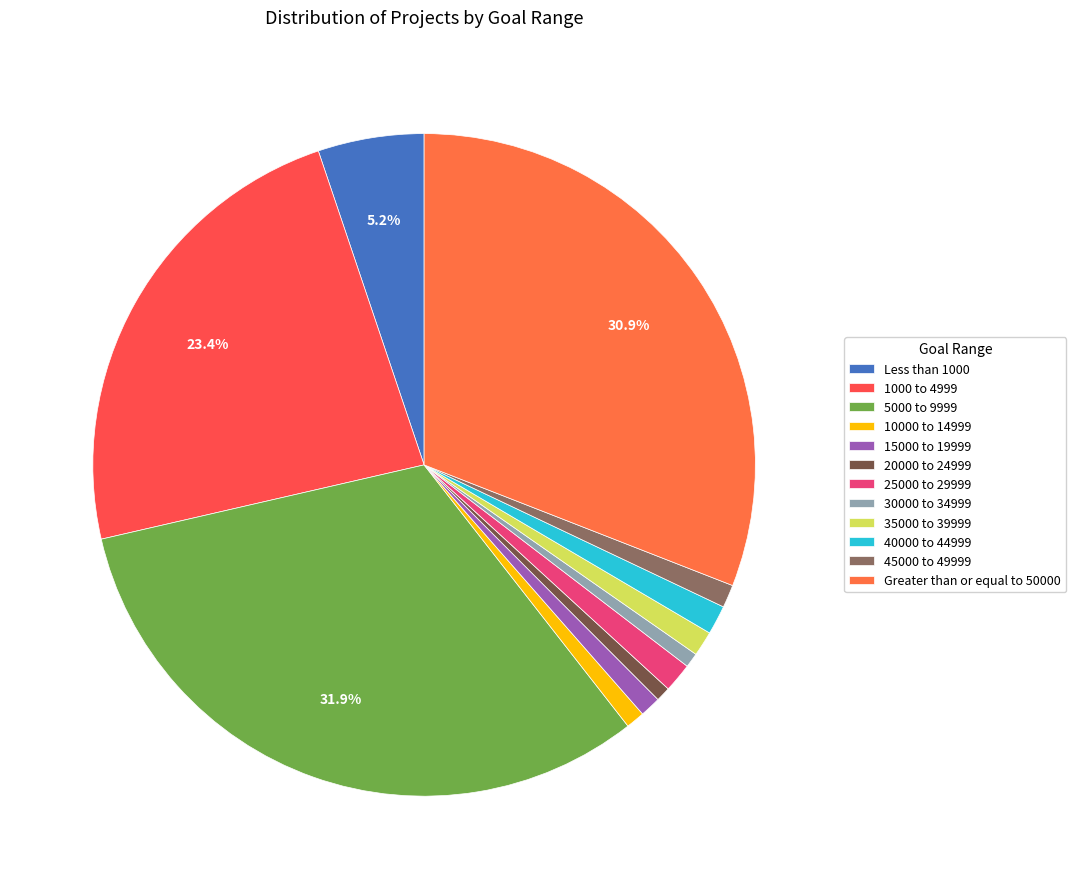

What is the largest slice in the pie chart?

5000 to 9999